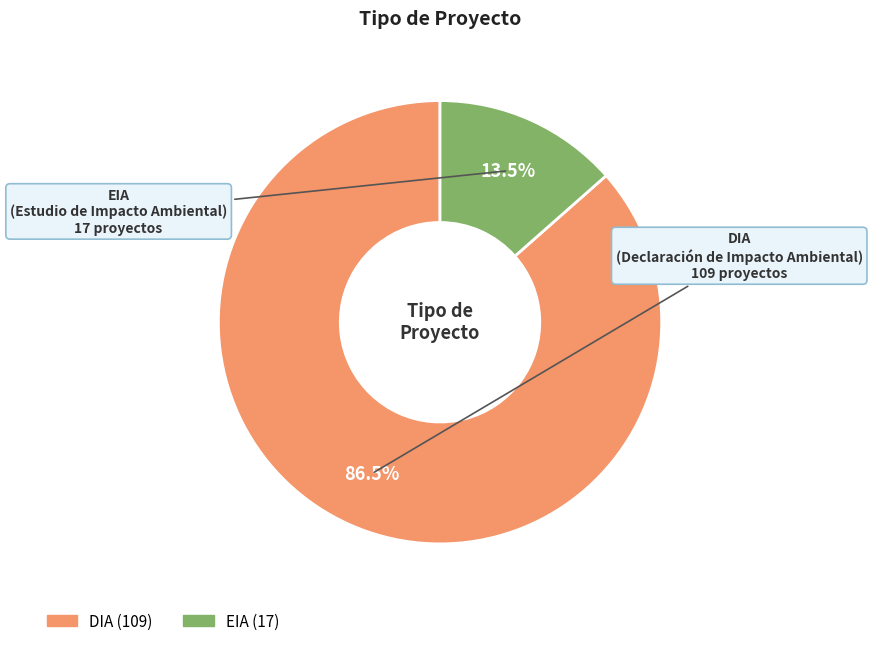

What is the ratio of the value at EIA to the value at DIA?

0.2